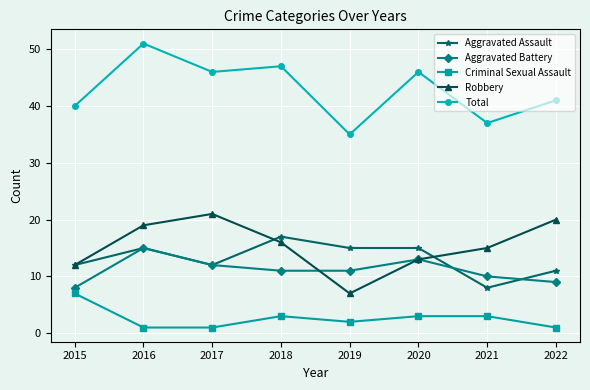

What is the maximum value for Aggravated Assault?

17